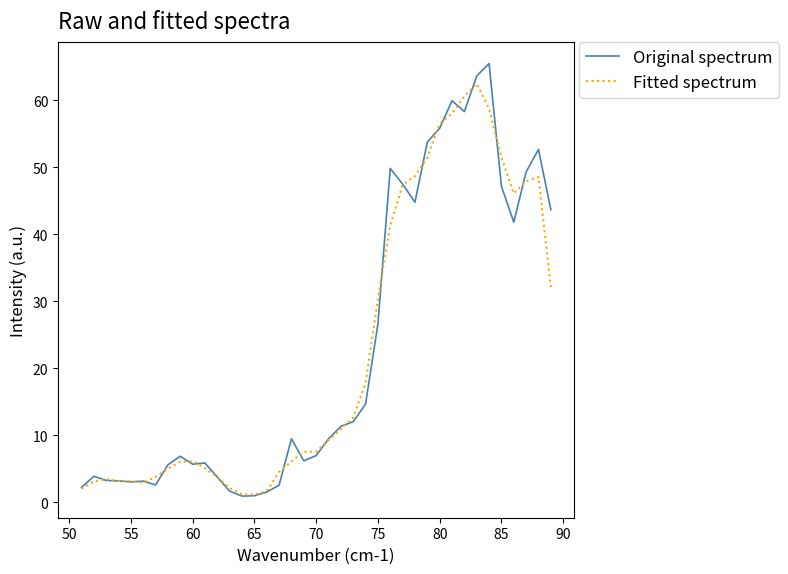

List the series in order of their peak value, lowest first.

Fitted spectrum, Original spectrum